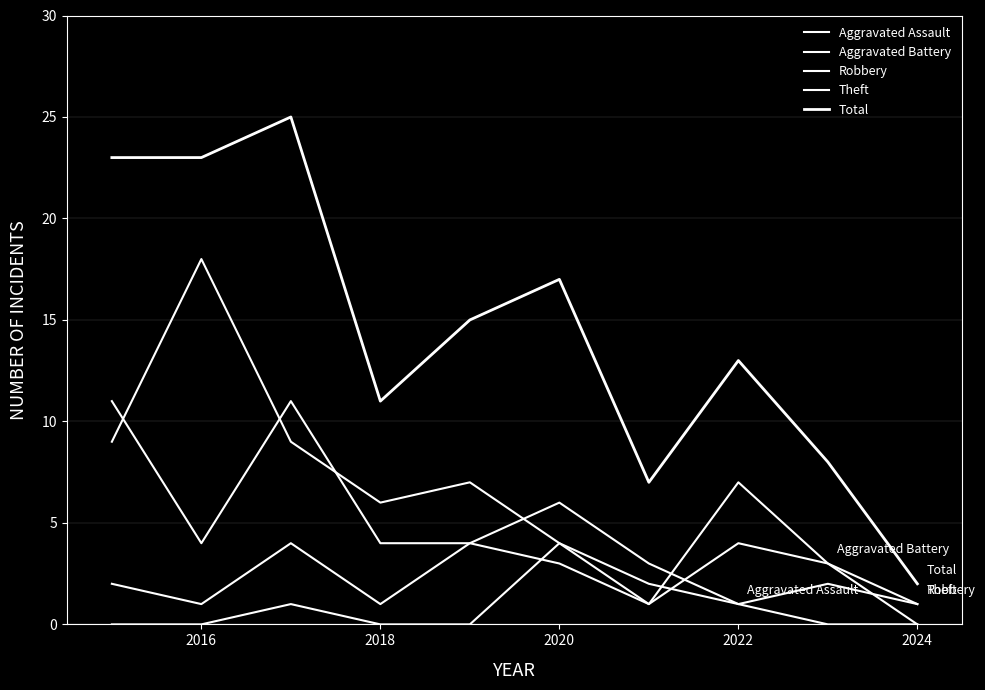

What is the average value of the Aggravated Assault series?

1